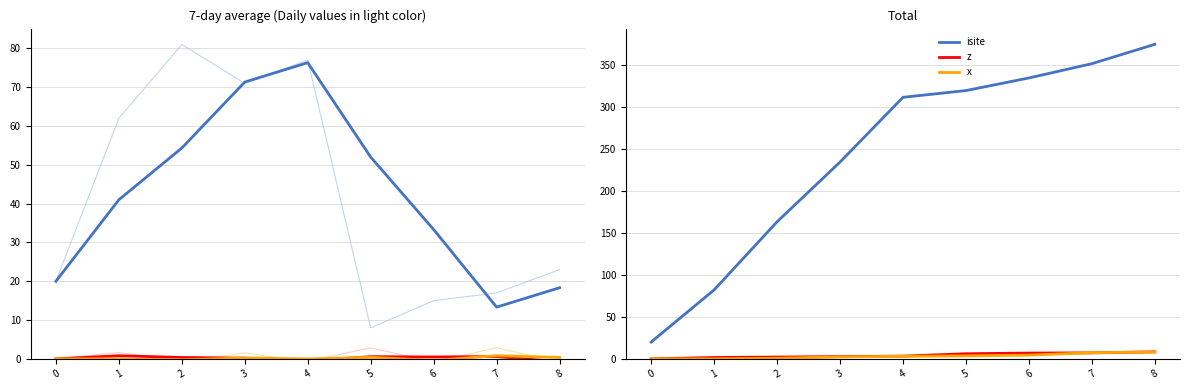

Rank the series at 7 from lowest to highest value.

z, x, isite